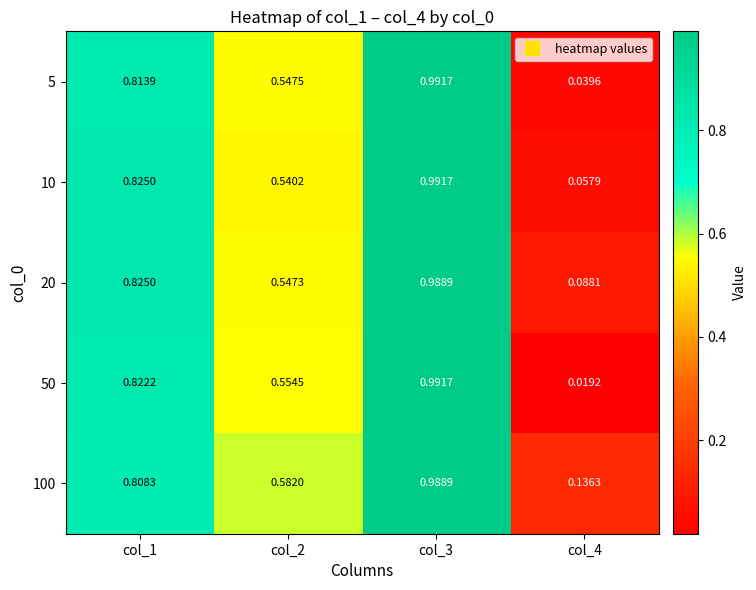

Count the number of data series in this chart.

5